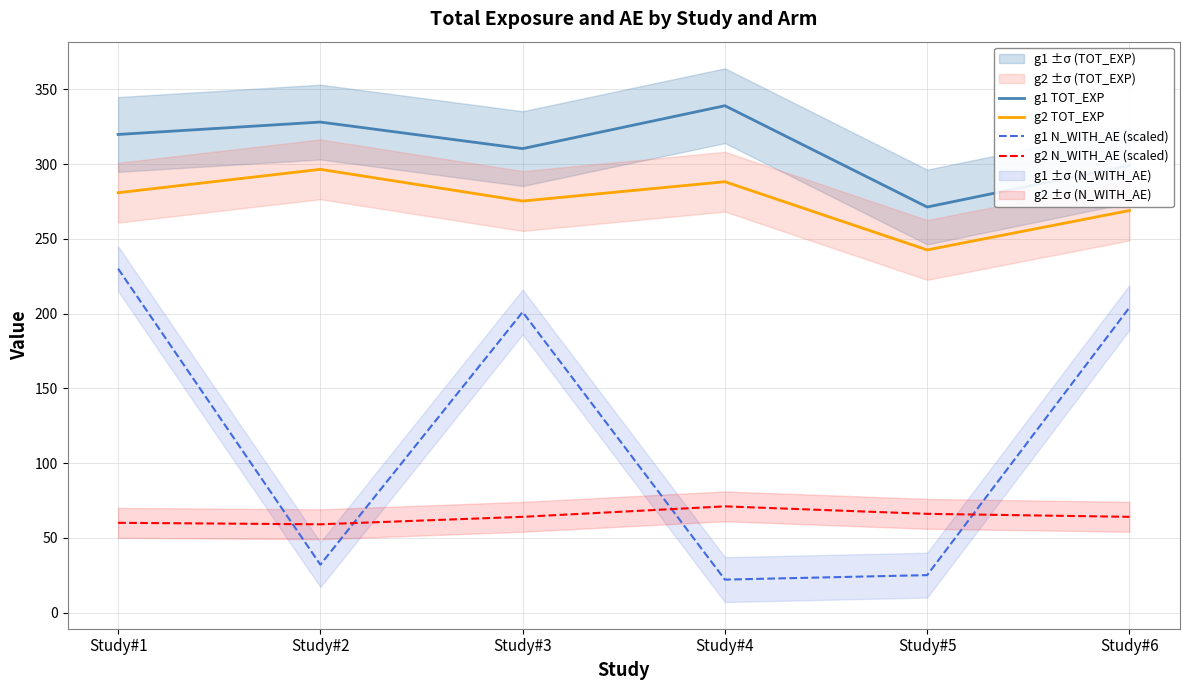

In g1 TOT_EXP, how many points are higher than both neighbors (excluding endpoints)?

2